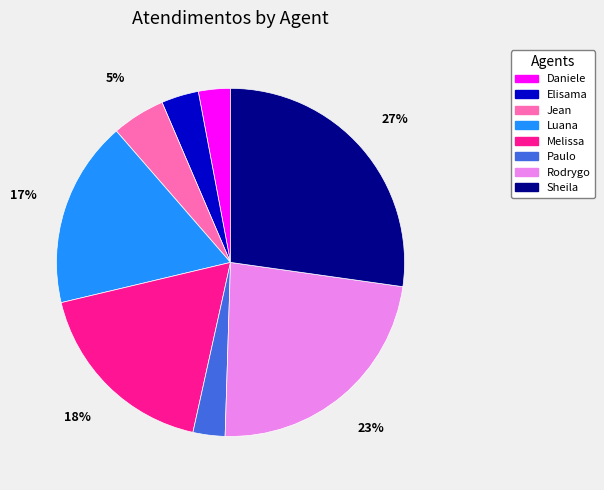

To the nearest percent, what is the average slice percentage?

12%